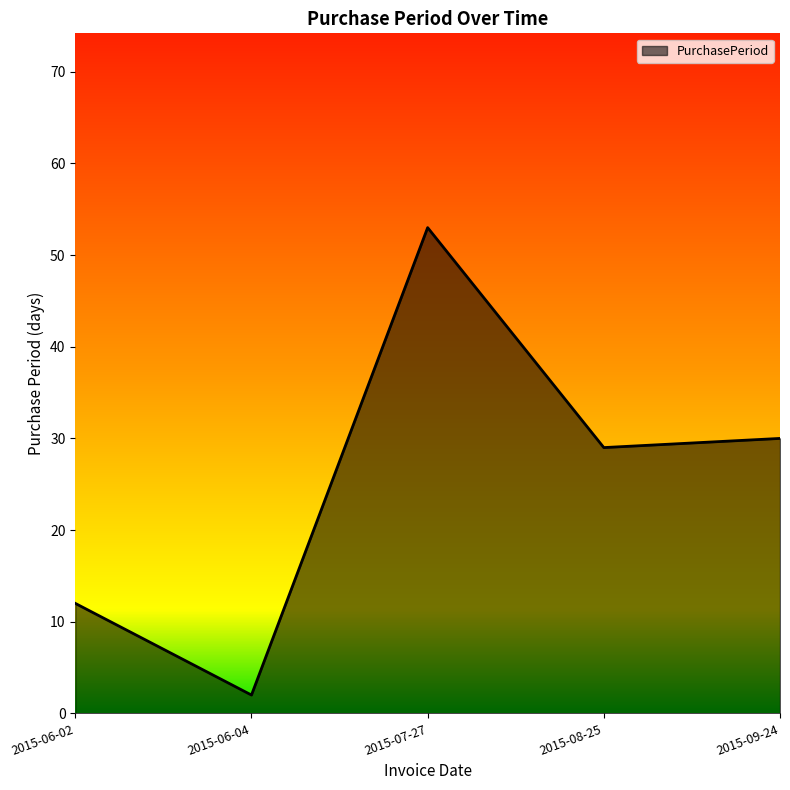

What is the sum of all values?

126